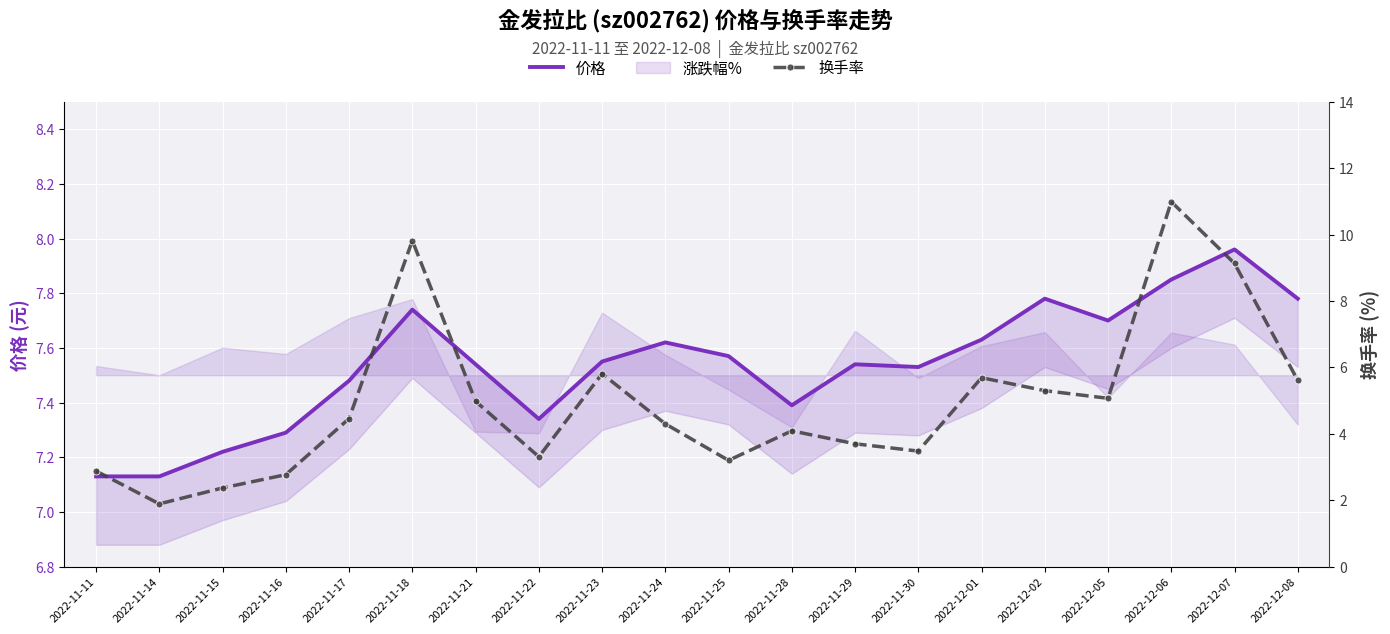

Rank the series by their maximum value, from highest to lowest.

换手率, 价格